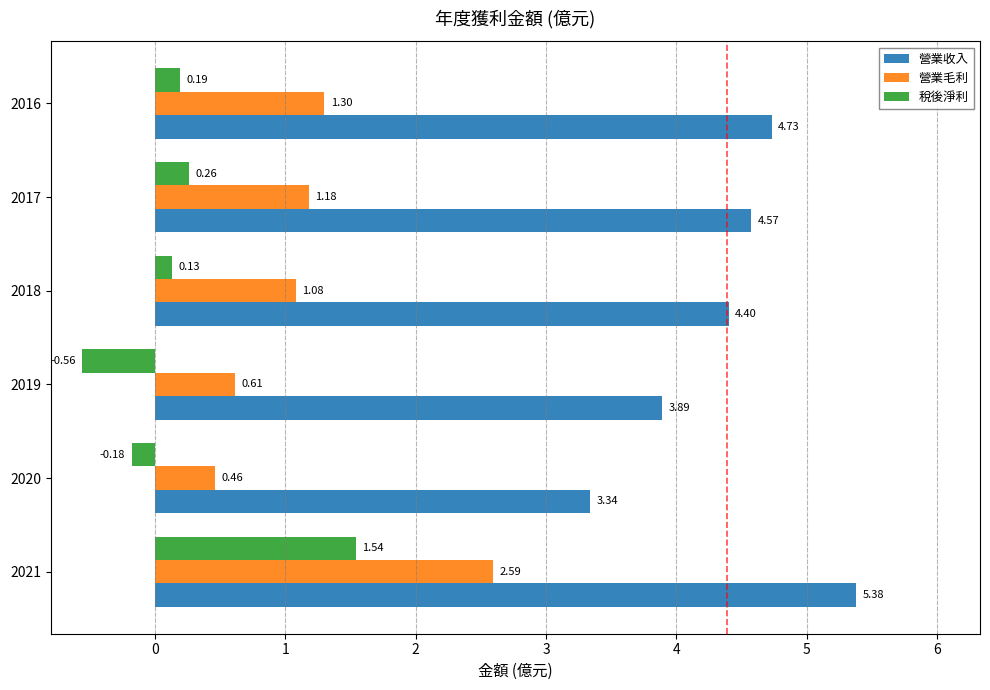

Is the value of 稅後淨利 at 2016 greater than the value of 營業毛利 at 2017?

No